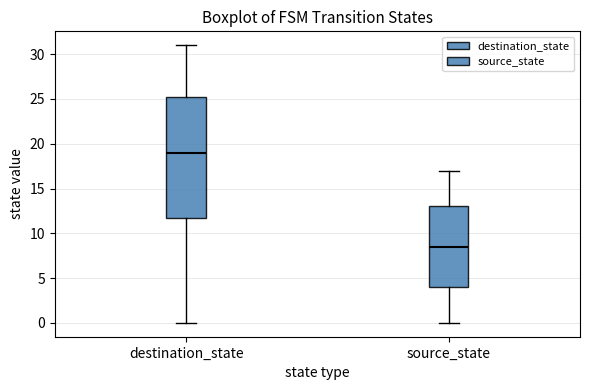

Reading left to right, transcribe this box plot: for each box, give where its median line is, the range the box spans, and where its two whiskers end, as read against the y-axis. The values are not printed on the chart, so give them approximately, as read against the axis.

destination_state: median 19.0, box 12.0 to 25.5, whiskers 0.0 to 31.0
source_state: median 8.5, box 4.0 to 13.0, whiskers 0.0 to 17.0